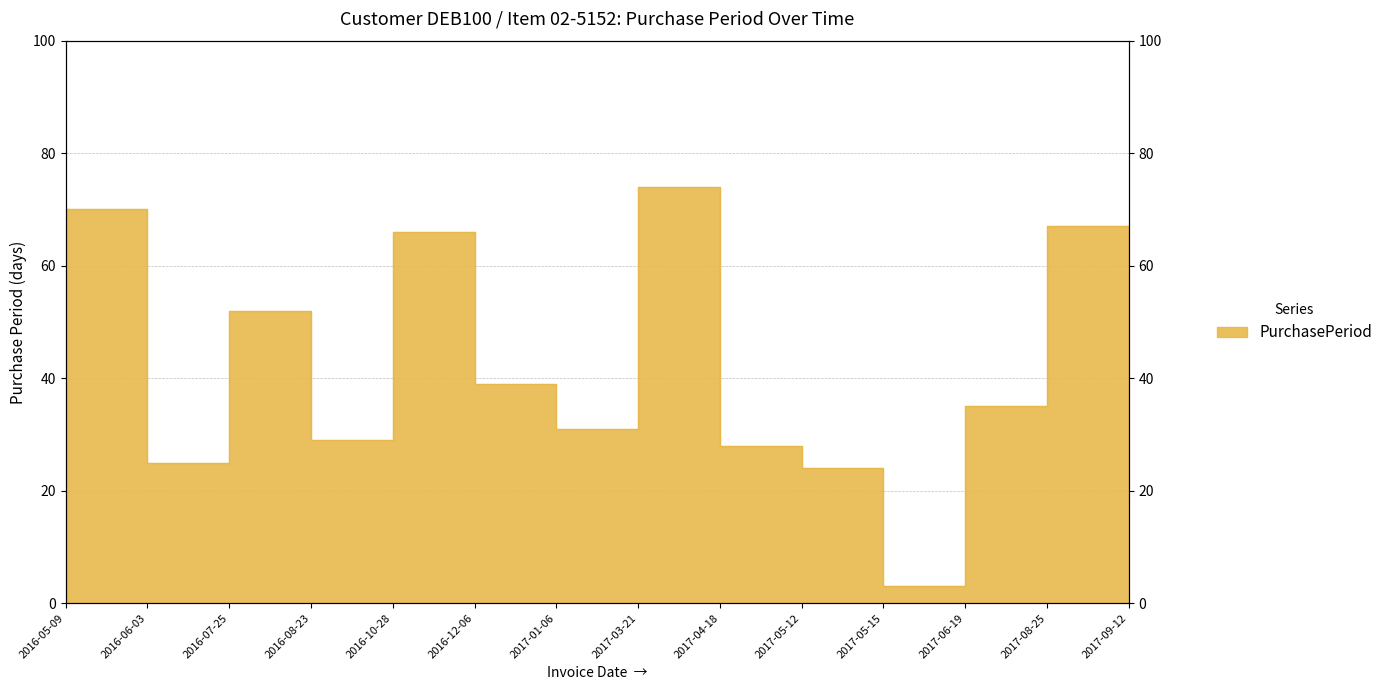

Where is the first local minimum?

2016-06-03